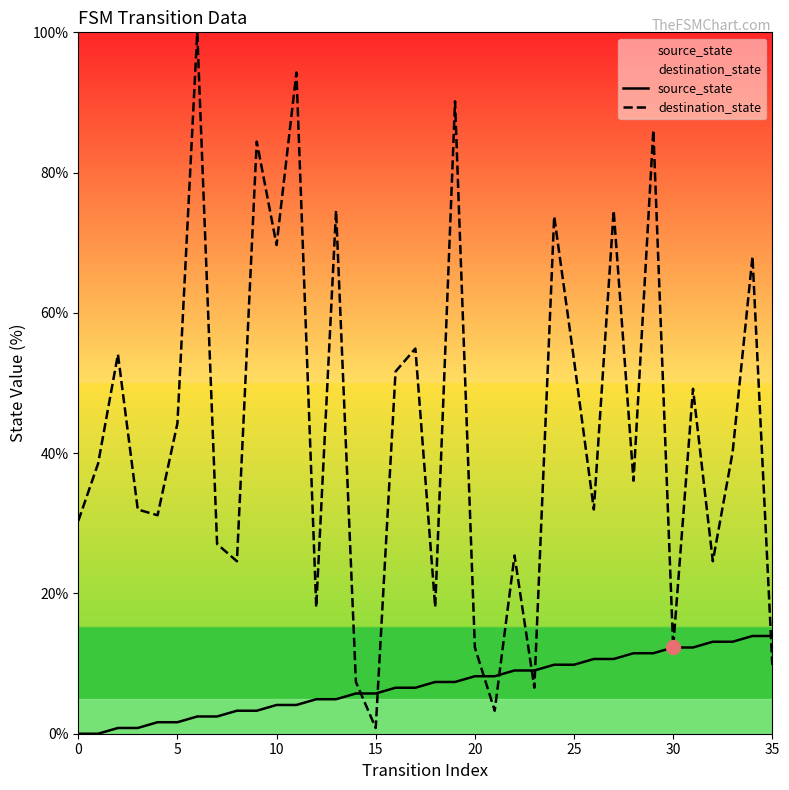

What is the label of the 25th point from the right?

11